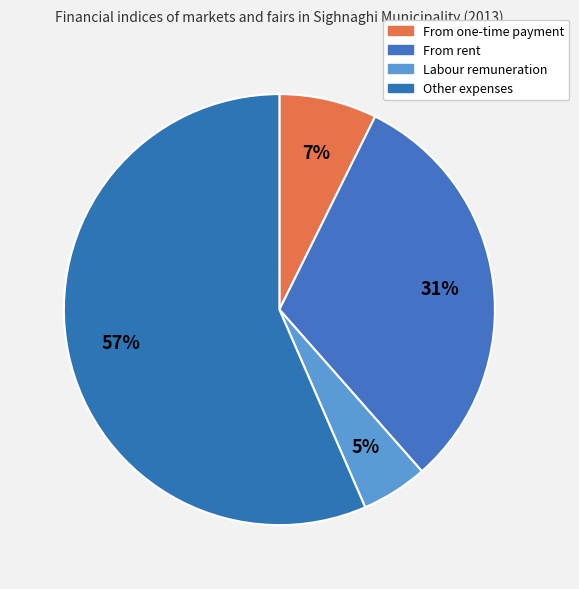

How many slices are in this pie chart?

4